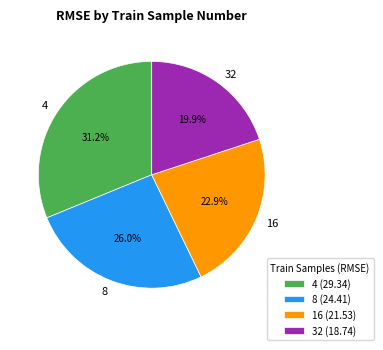

Rank the categories by value from highest to lowest.

4, 8, 16, 32